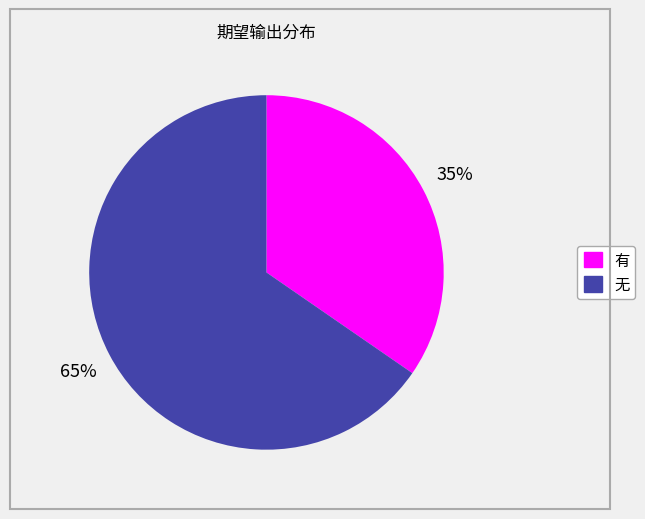

Which category has the biggest portion of the pie?

无